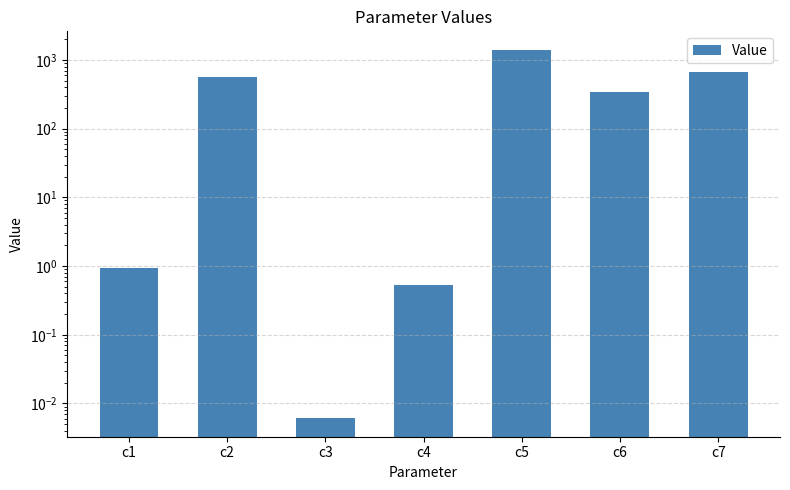

List the labels in order of value, smallest first.

c3, c4, c1, c6, c2, c7, c5